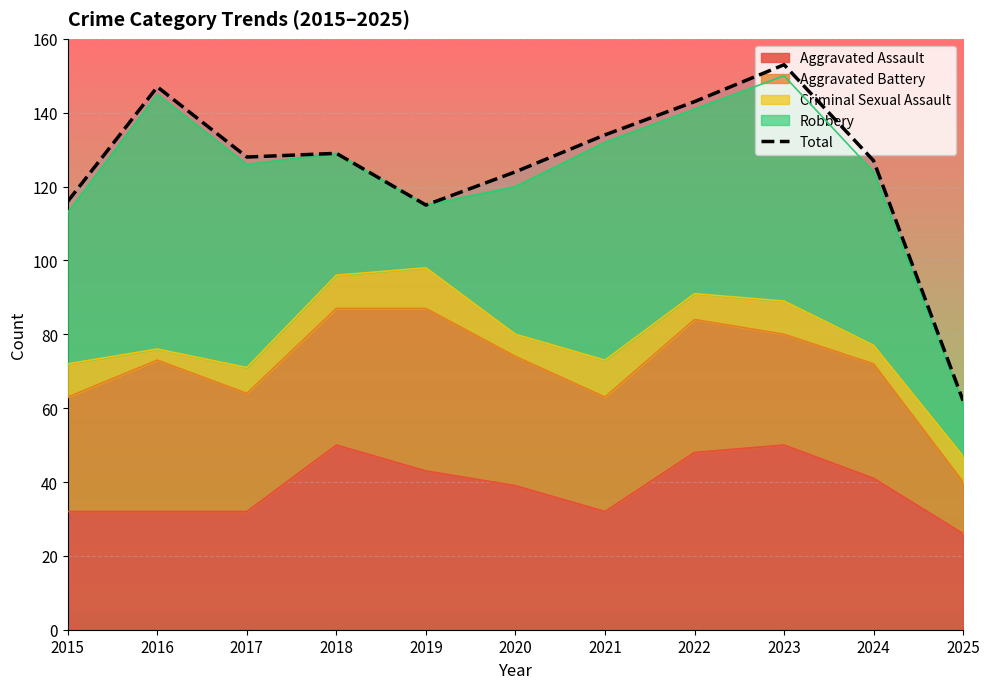

Which category has the highest value across all series?

2023